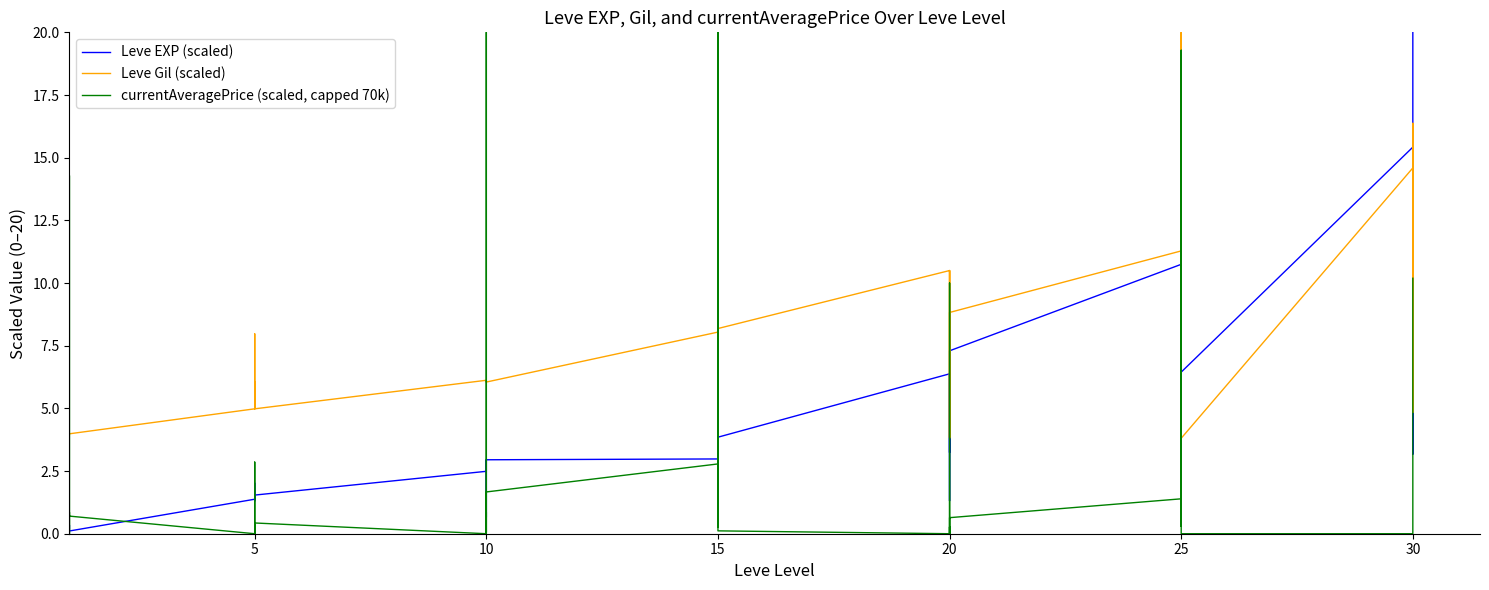

Which series has the largest total across all categories?

Leve Gil (scaled)